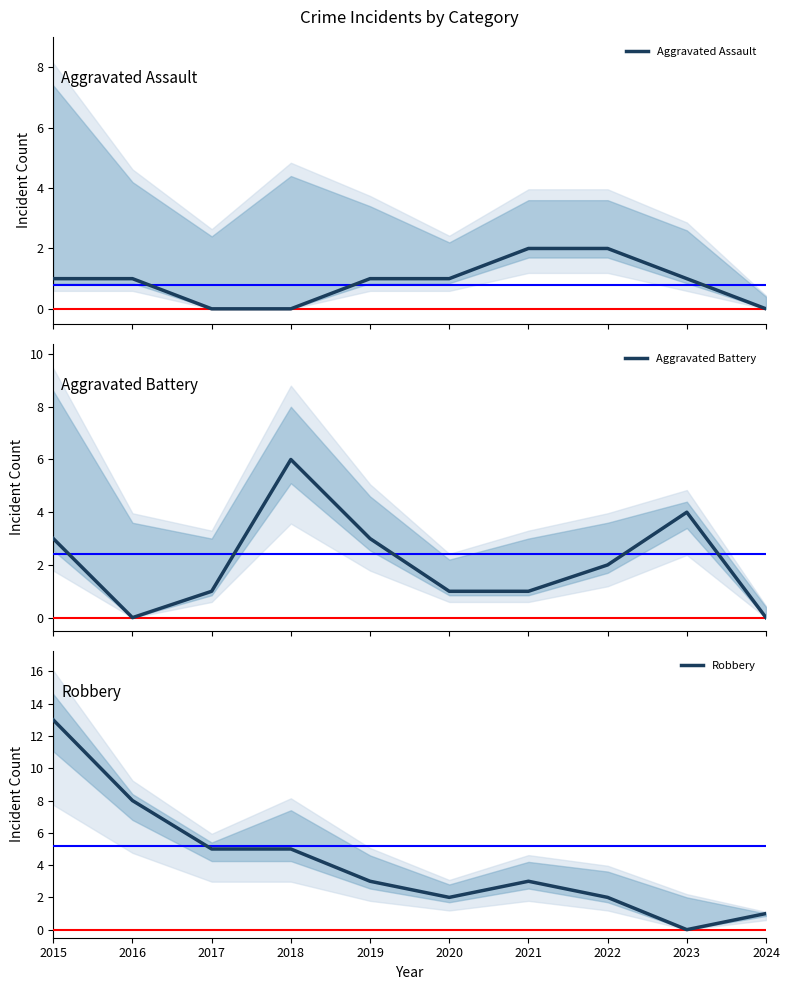

Count the number of categories in the chart.

10